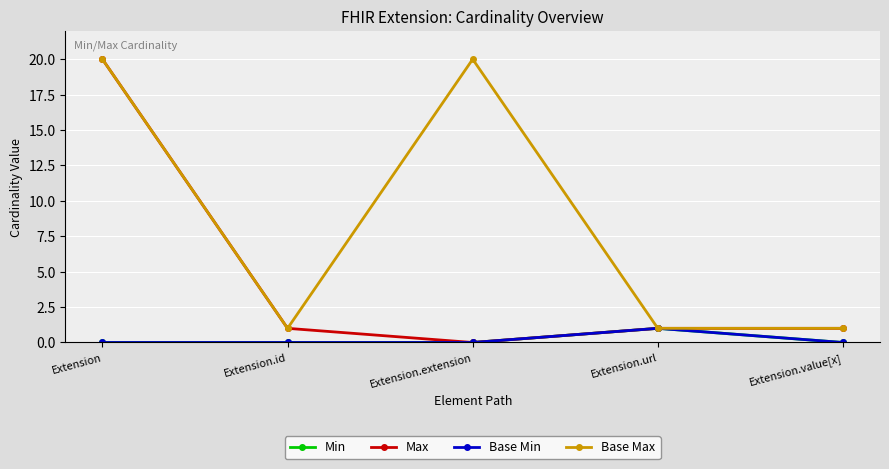

At Extension.id, list the series in order from smallest to largest.

Min, Base Min, Max, Base Max